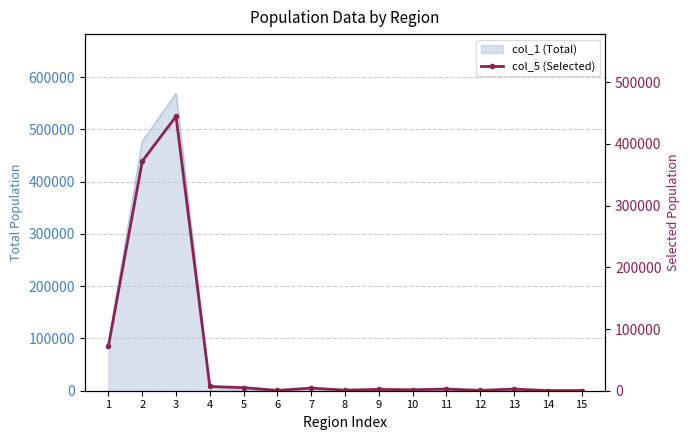

Reading left to right, transcribe all the data shown in this chart.

72632	371981	444613	6894	4928	536	4245	985	2151	1517	2752	556	2691	204	352